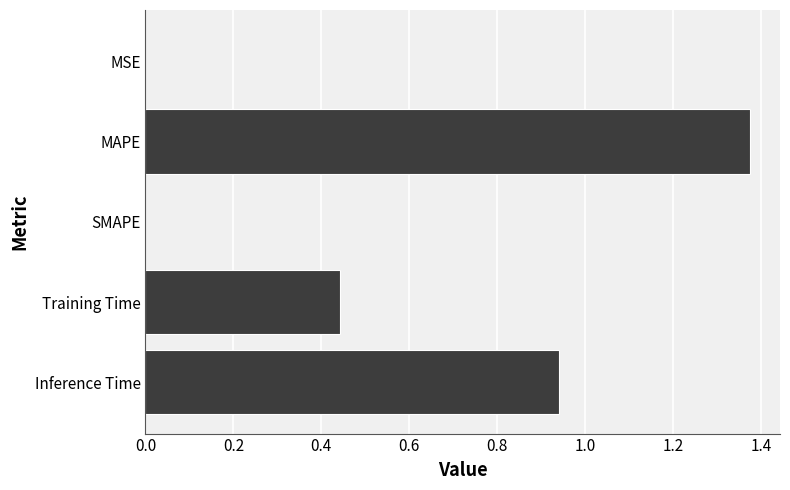

Which label corresponds to the largest value in the chart?

MAPE